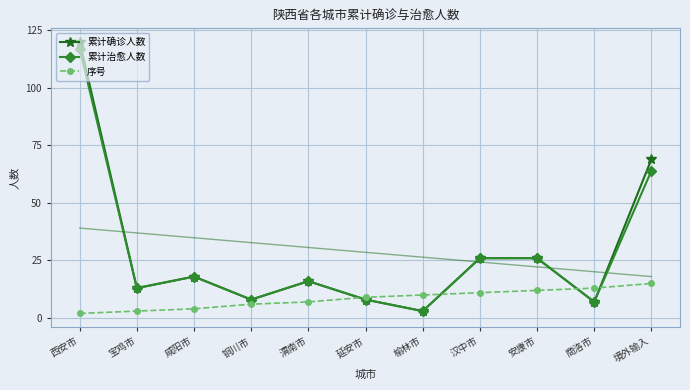

Which category has the highest value in the 序号 series?

境外输入